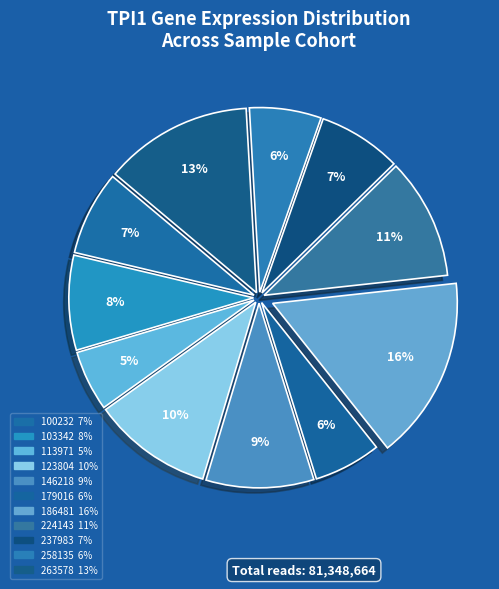

Count the number of slices in the pie.

11